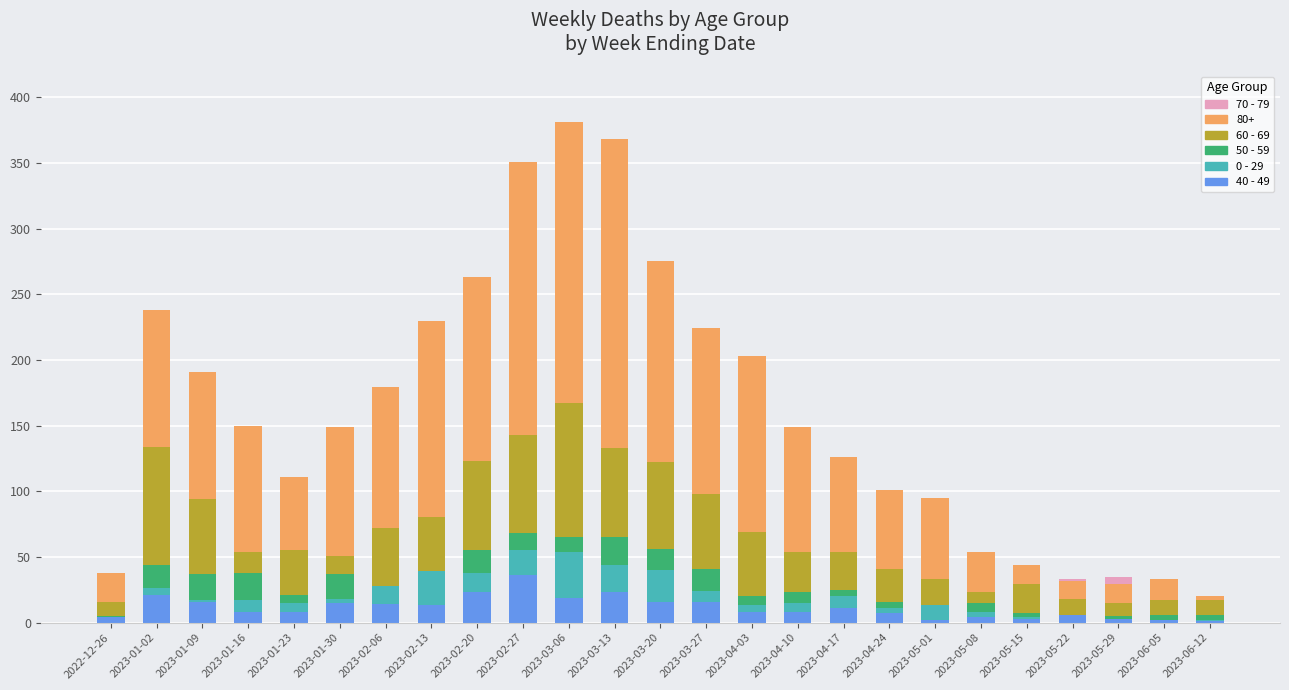

What position from the right is 2023-05-01?

7